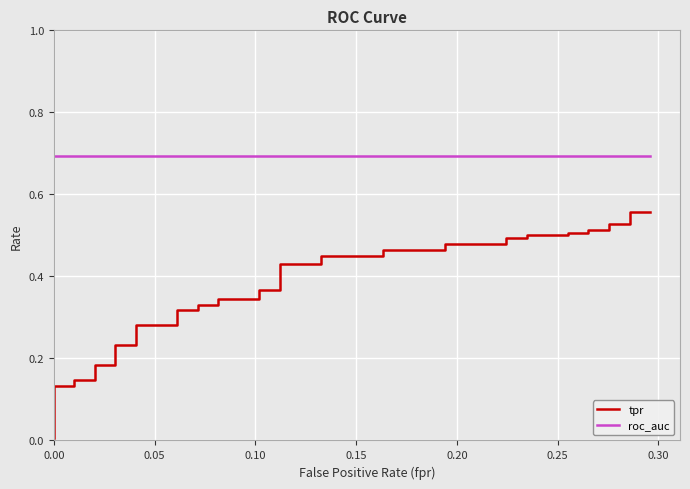

Which series has the largest range (max minus min)?

tpr